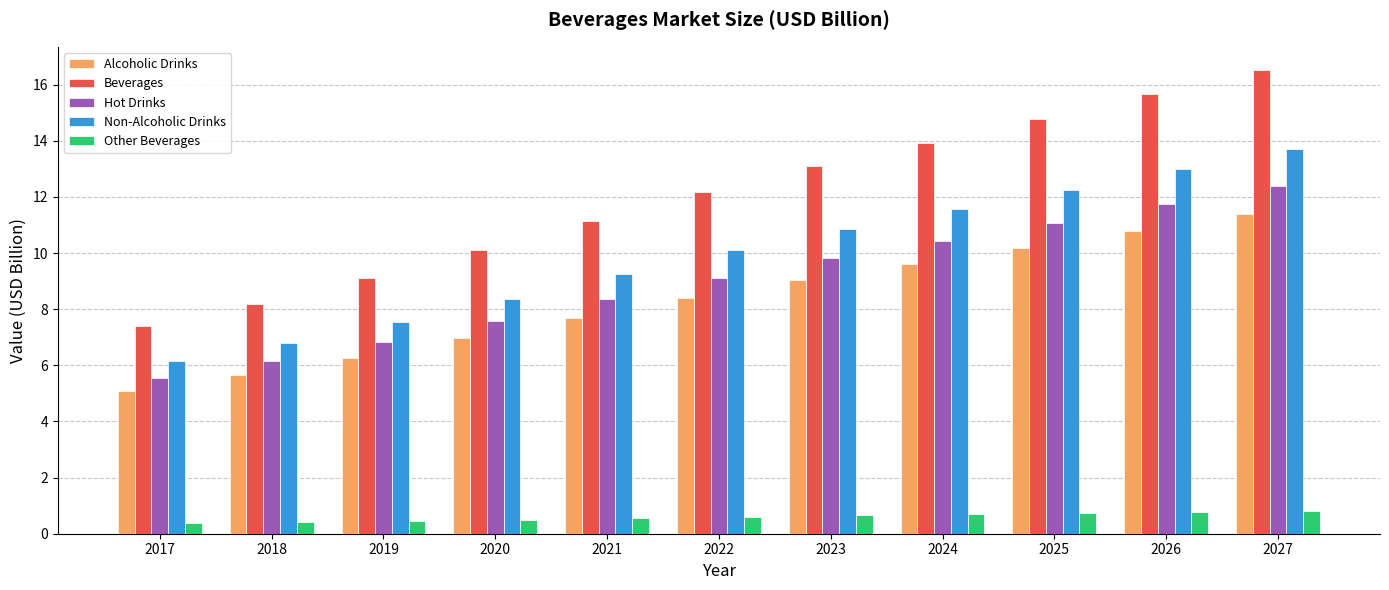

What is the total value across all series at 2020?

33.5